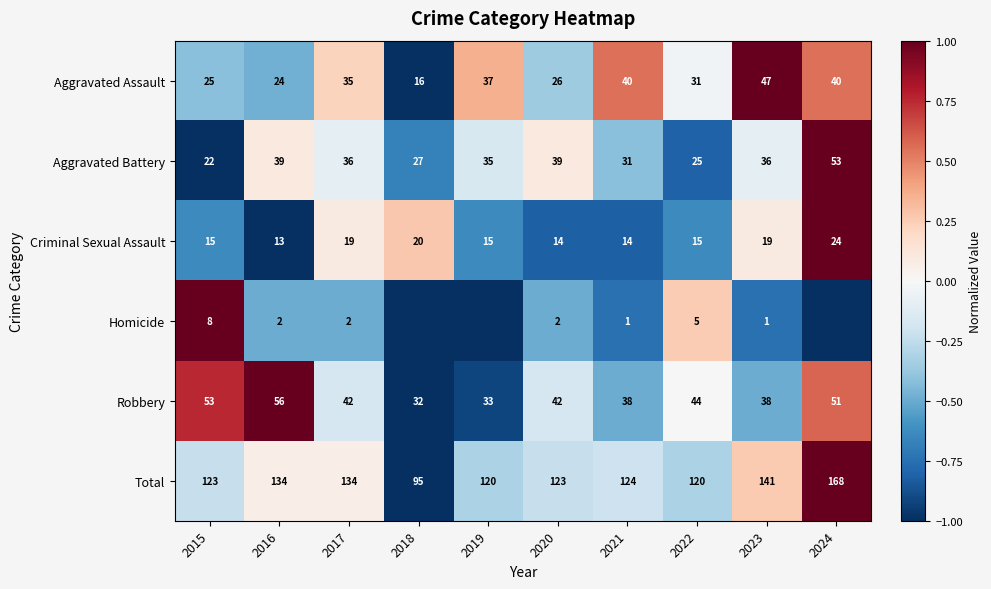

Between 2022 and 2016, which is larger?

2022